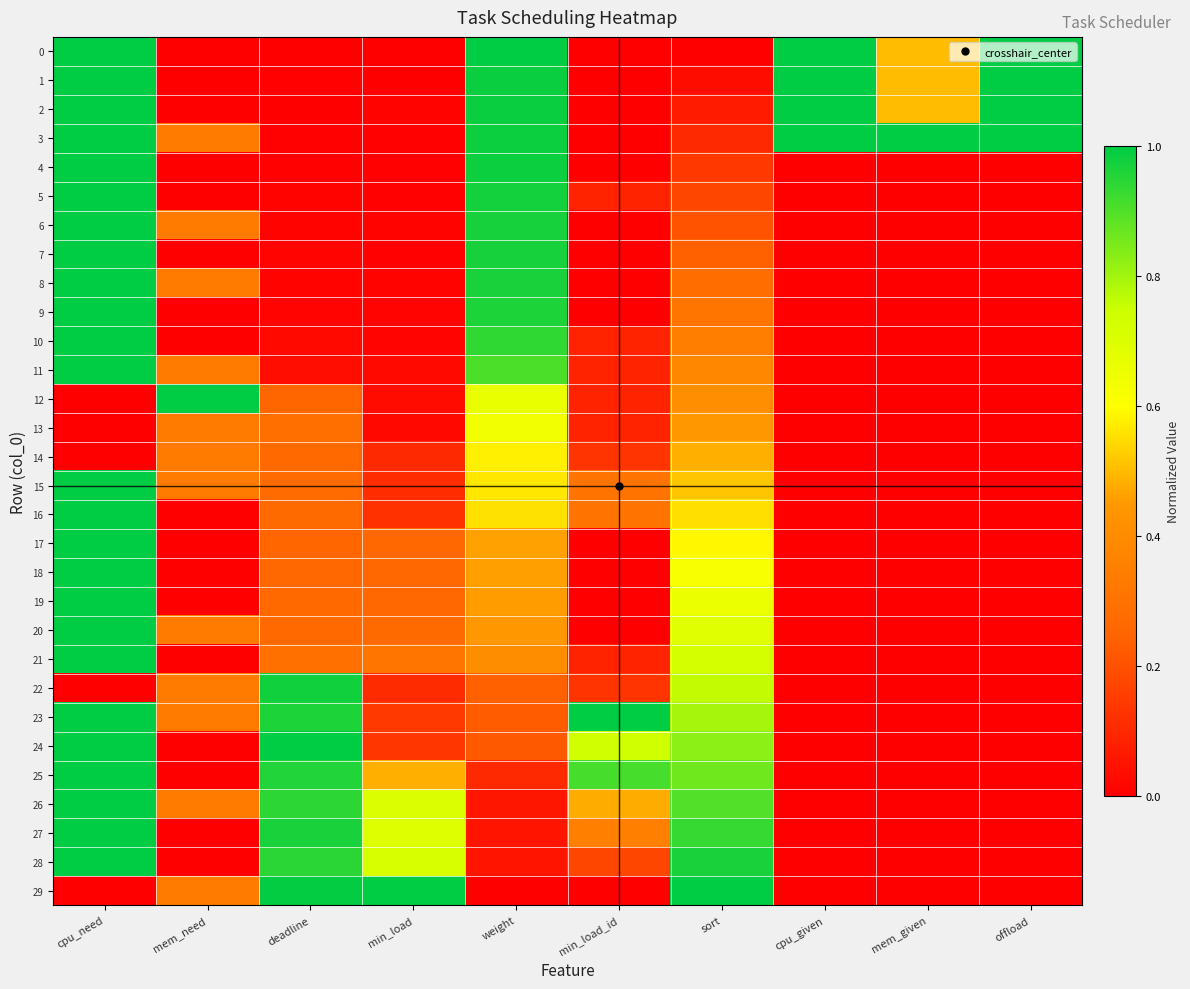

Between deadline and mem_given, which series saw the biggest shift?

24